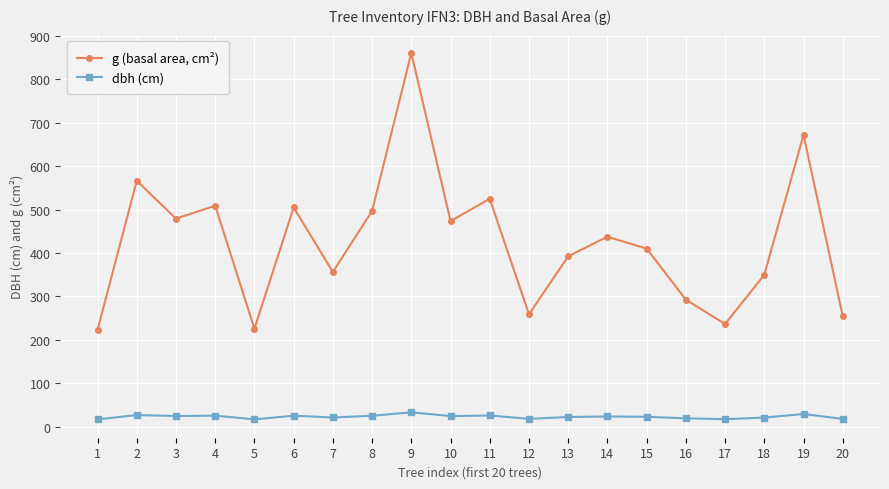

Is it true that g (basal area, cm²) equals 620.3 at 10?

False